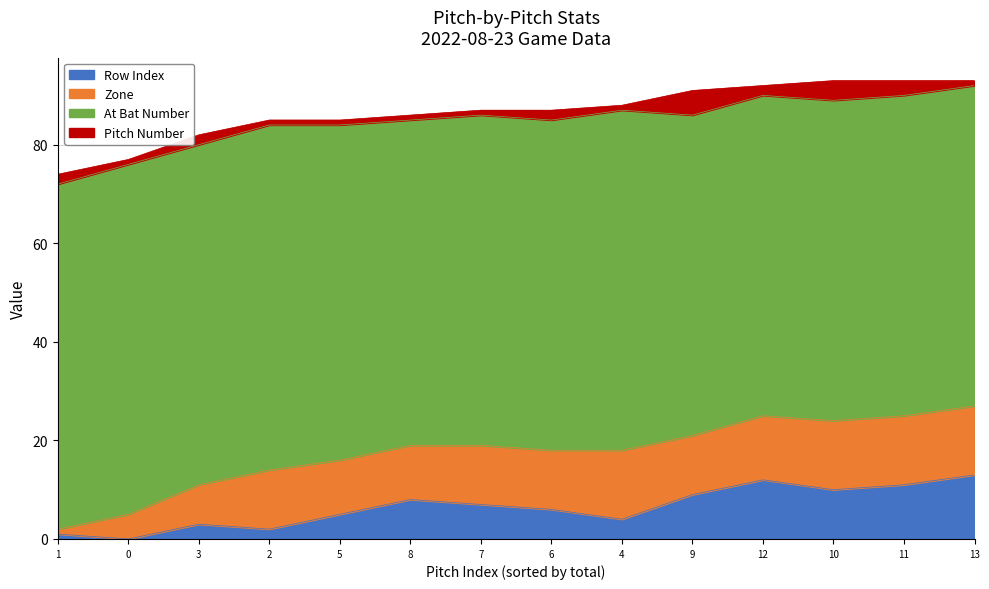

What are all the series names shown in the legend?

Row Index, Zone, At Bat Number, Pitch Number